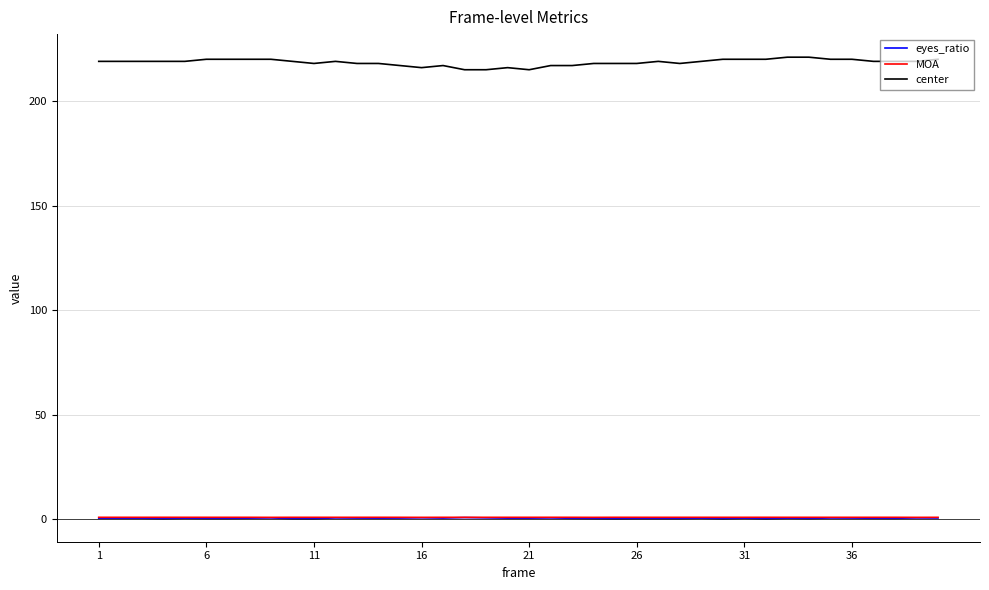

What is the maximum value for center?

221.0